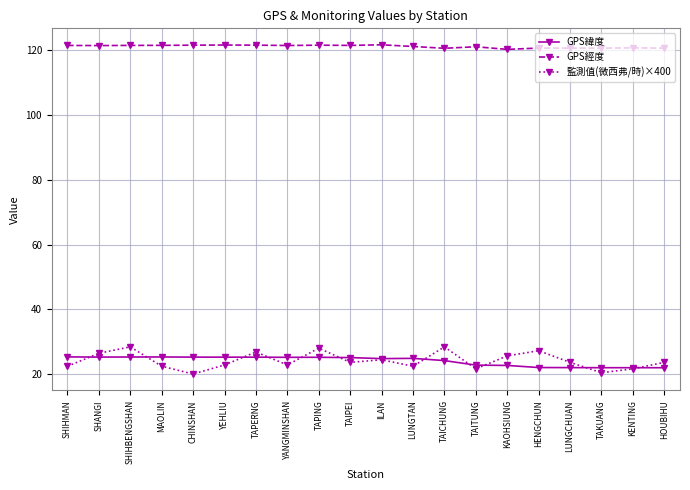

Which series ends up on top after the final intersection of GPS緯度 and 監測值(微西弗/時)×400?

監測值(微西弗/時)×400